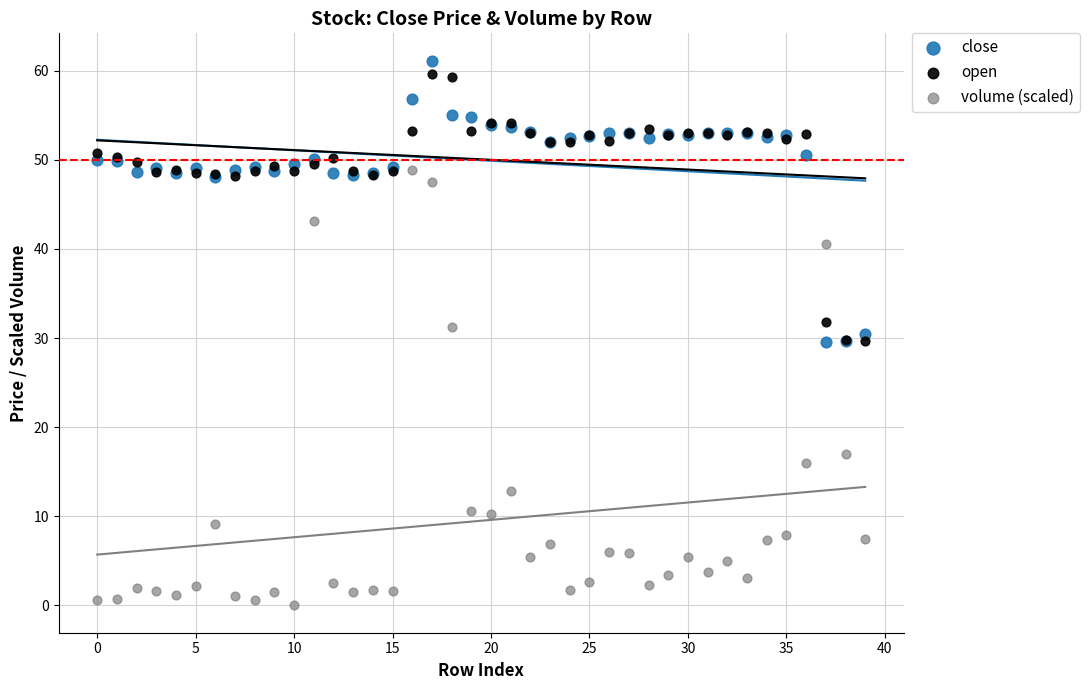

In the open series, what Y value is closest to 44?

48.2